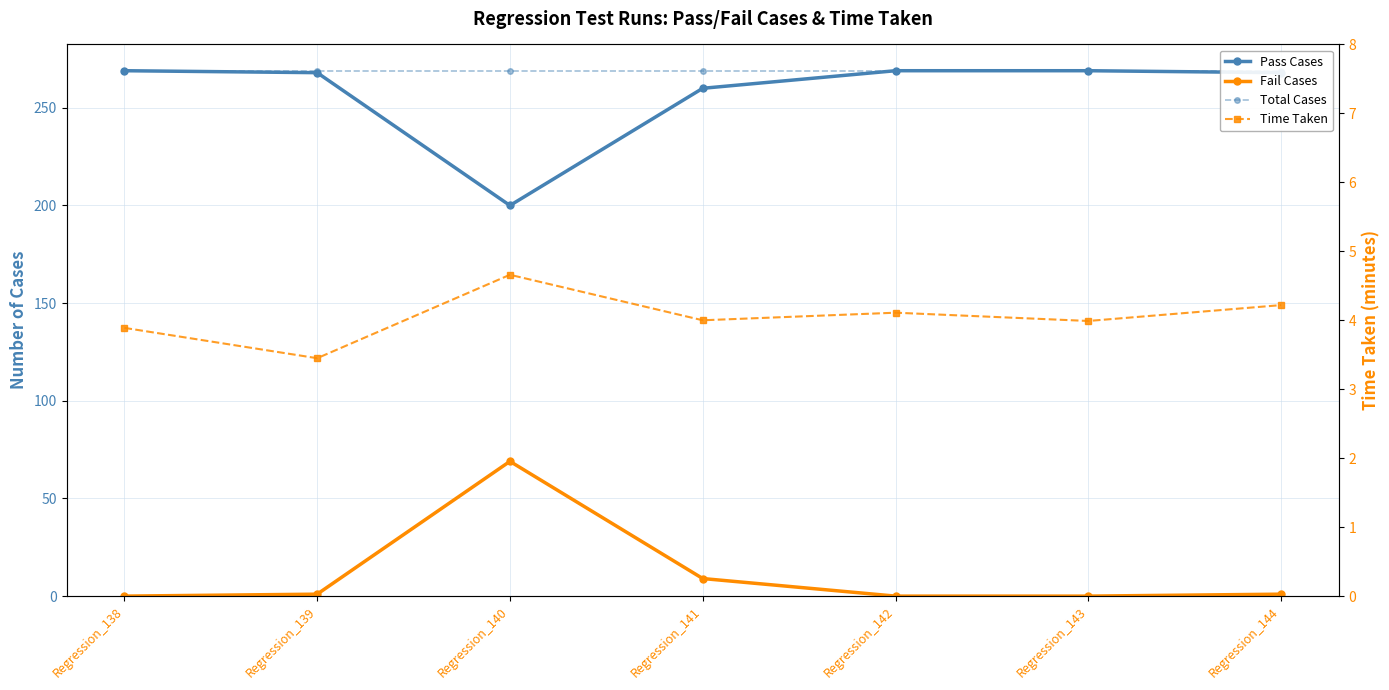

What is the value of the Pass Cases point at the 1st from the left?

269.0